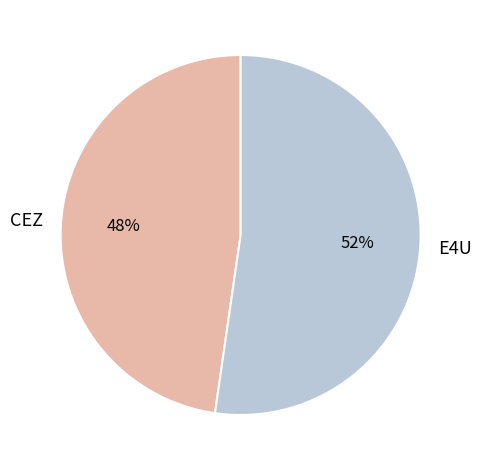

How many segments does this pie chart have?

2